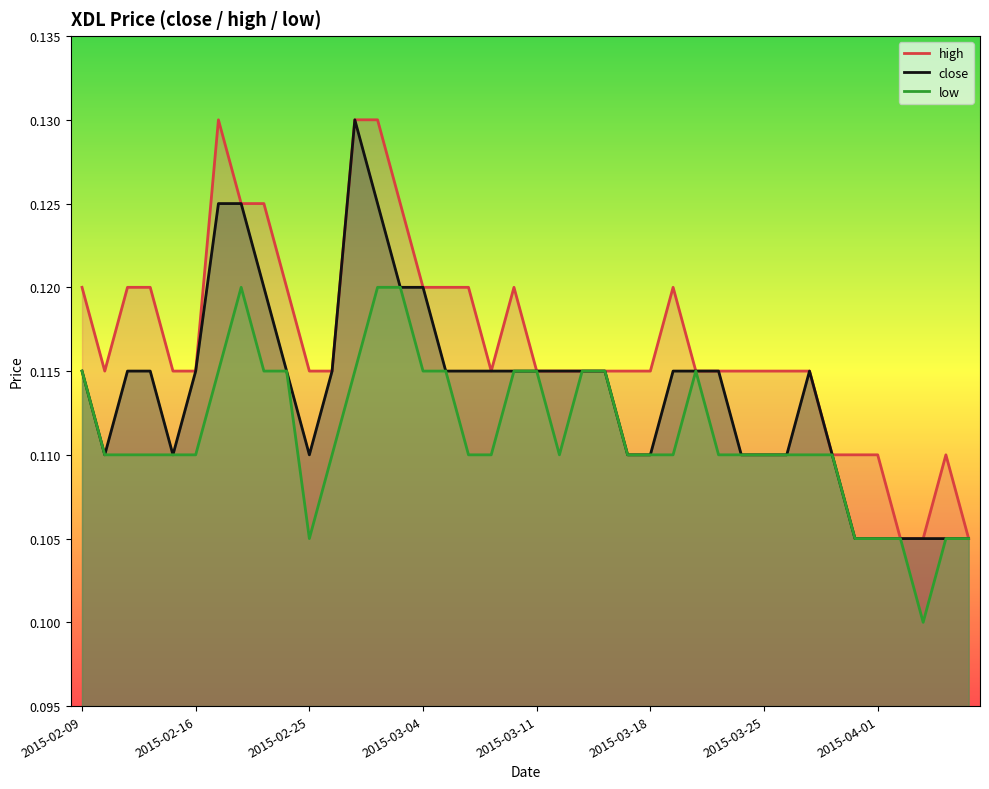

The close series shows 0.1 at 2015-03-16. True or false?

True